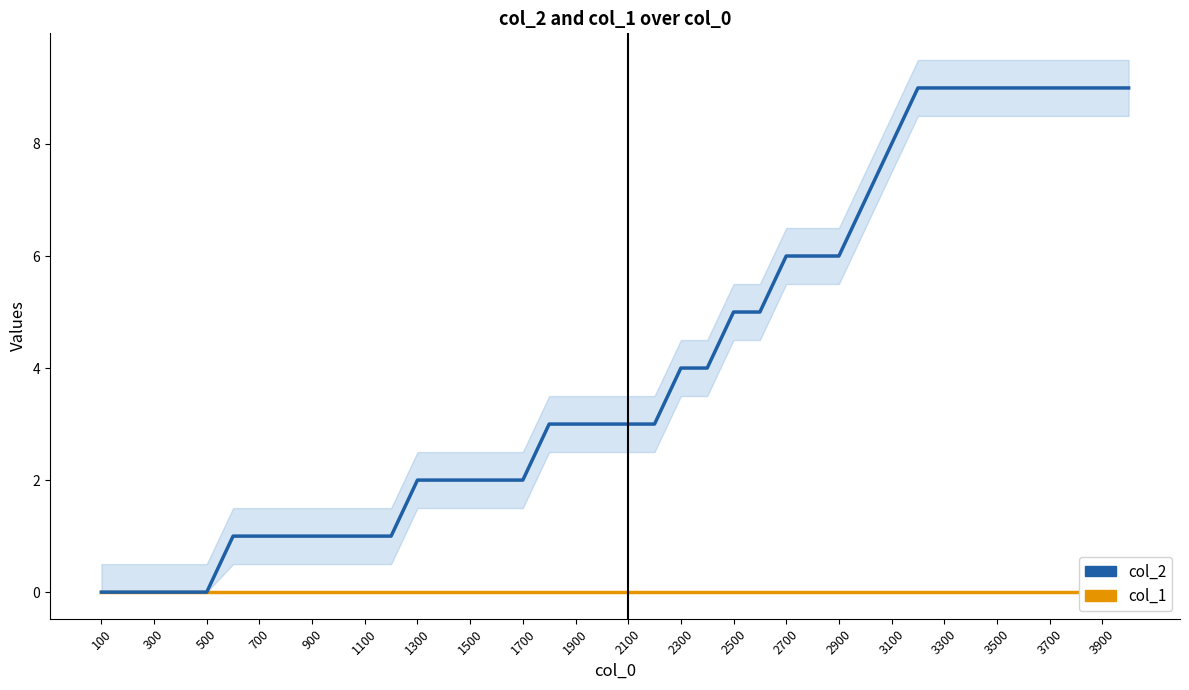

Count the col_2 values in the range 1 to 8.

26